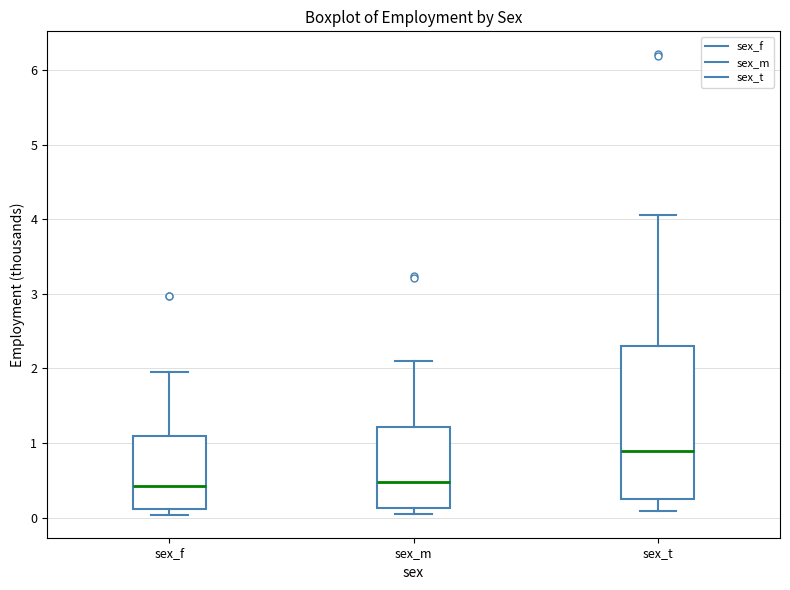

Reading left to right, transcribe this box plot: for each box, give where its median line is, the range the box spans, and where its two whiskers end, as read against the y-axis. The values are not printed on the chart, so give them approximately, as read against the axis.

sex_f: median 0.4, box 0.1 to 1.1, whiskers 0.0 to 2.0
sex_m: median 0.5, box 0.1 to 1.2, whiskers 0.0 to 2.1
sex_t: median 0.9, box 0.2 to 2.3, whiskers 0.1 to 4.1